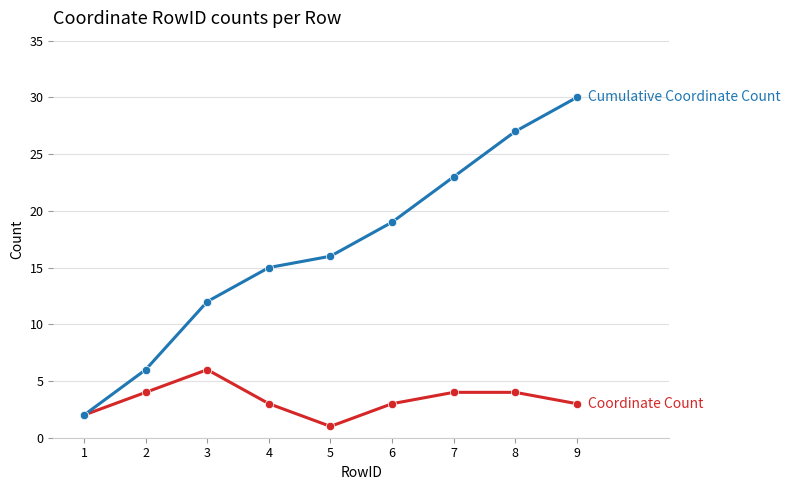

Which label corresponds to the largest value in the chart?

9